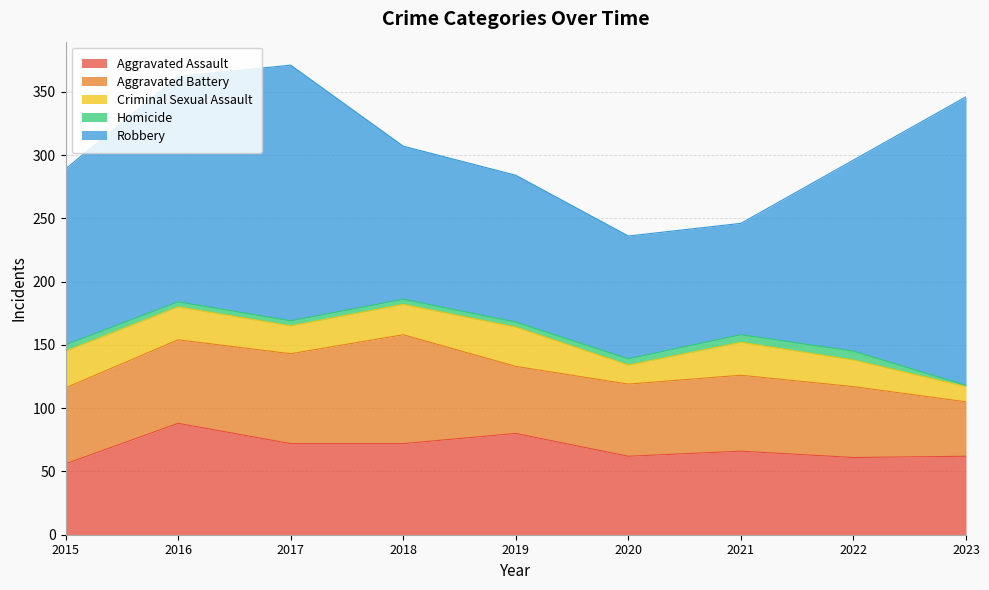

Which series changed the most between 2016 and 2021?

Robbery